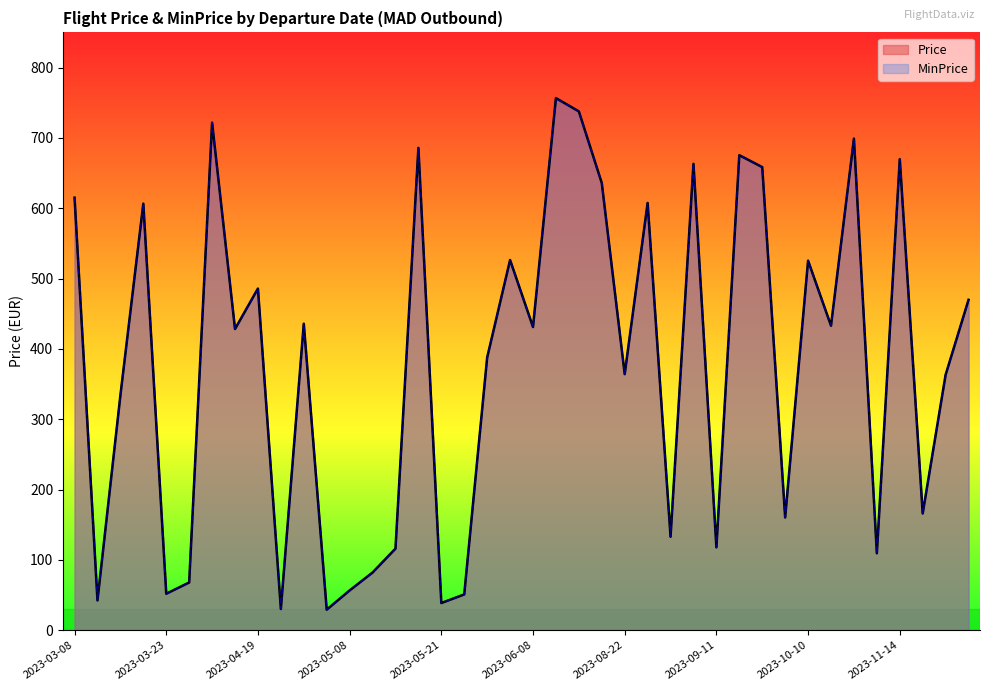

How many series are shown in this chart?

2